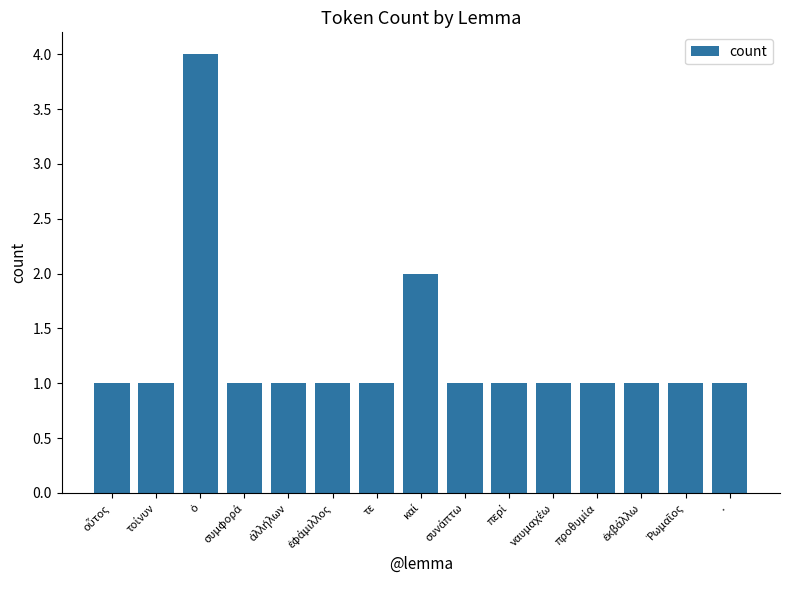

What is the difference between the second highest and minimum values?

1